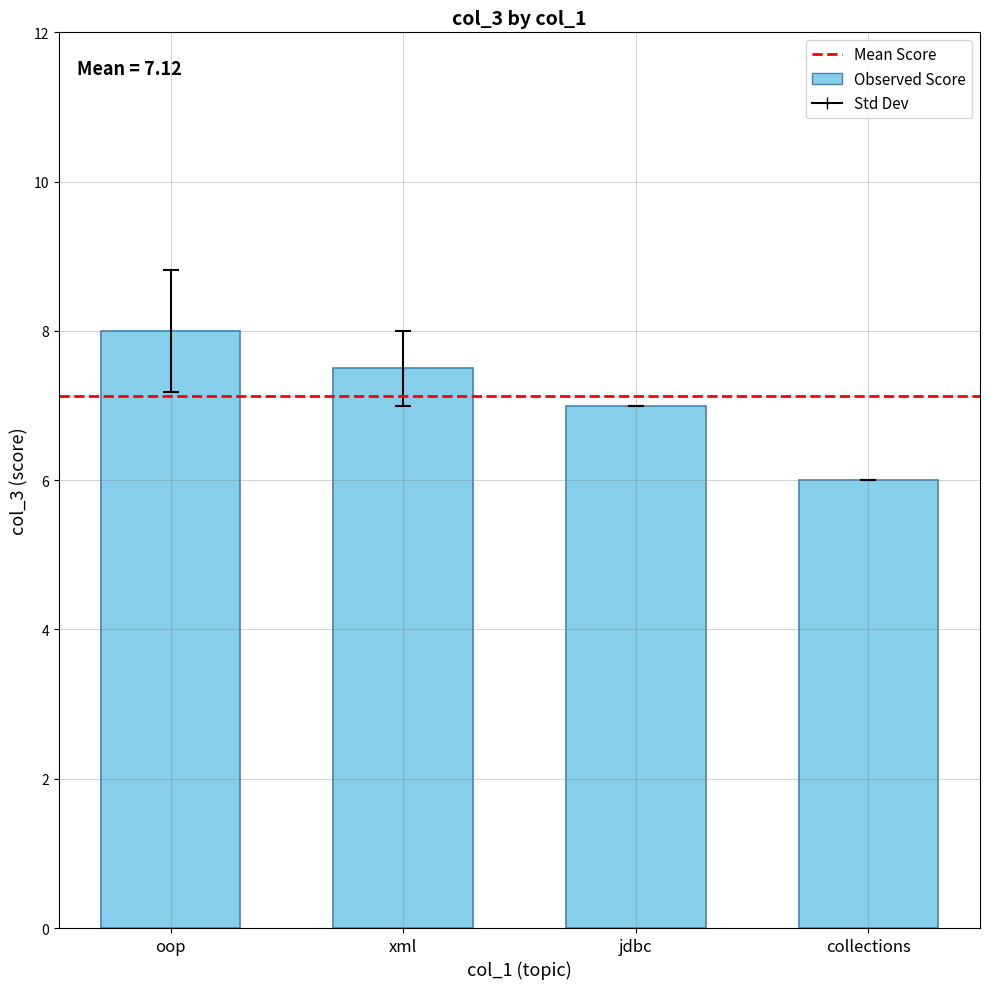

At which category does the chart reach its peak across all series?

oop